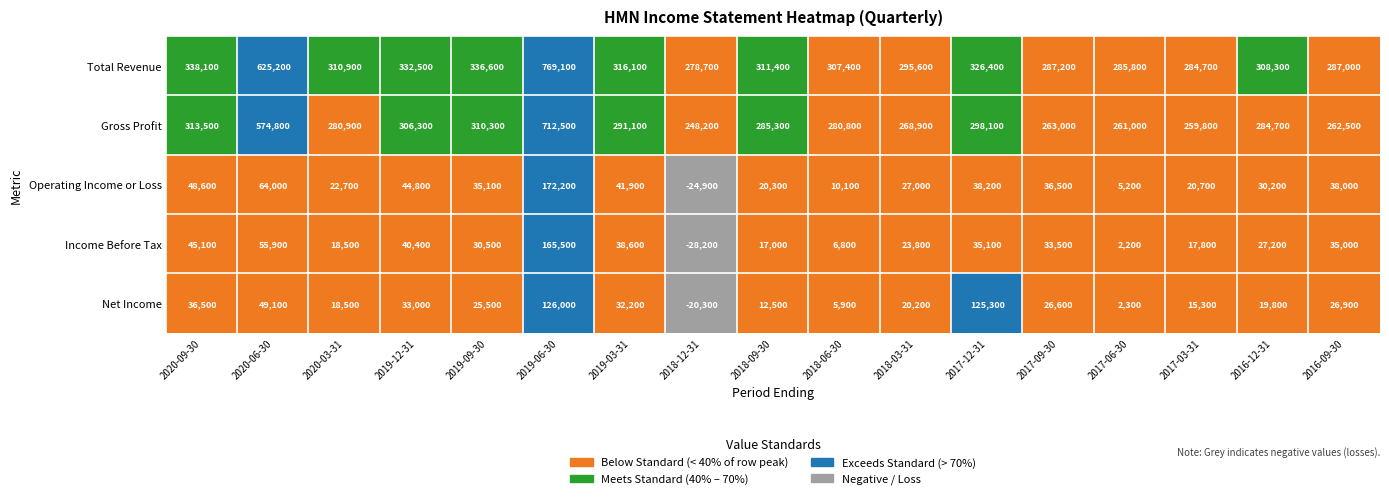

What is the lowest value of the Income Before Tax series?

-28200